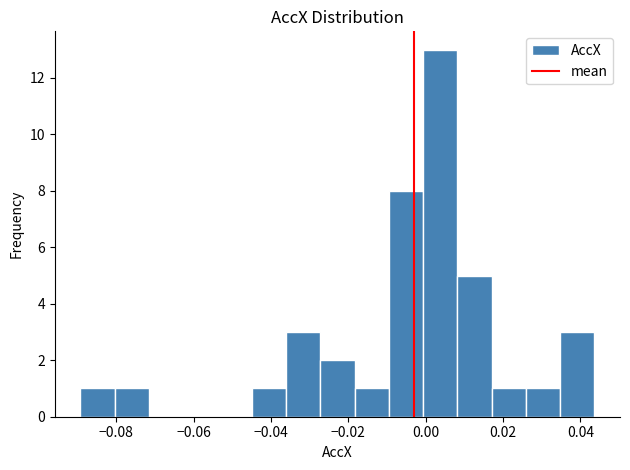

Reading left to right, transcribe this chart: for each bar, give the range it covers on the x-axis and its height. Neither the bar edges nor the heights are printed on the chart, so give them approximately, as read against the axes.

-0.090 to -0.080: 1
-0.080 to -0.072: 1
-0.072 to -0.062: 0
-0.062 to -0.054: 0
-0.054 to -0.044: 0
-0.044 to -0.036: 1
-0.036 to -0.028: 3
-0.028 to -0.018: 2
-0.018 to -0.010: 1
-0.010 to 0.000: 8
0.000 to 0.008: 13
0.008 to 0.018: 5
0.018 to 0.026: 1
0.026 to 0.034: 1
0.034 to 0.044: 3